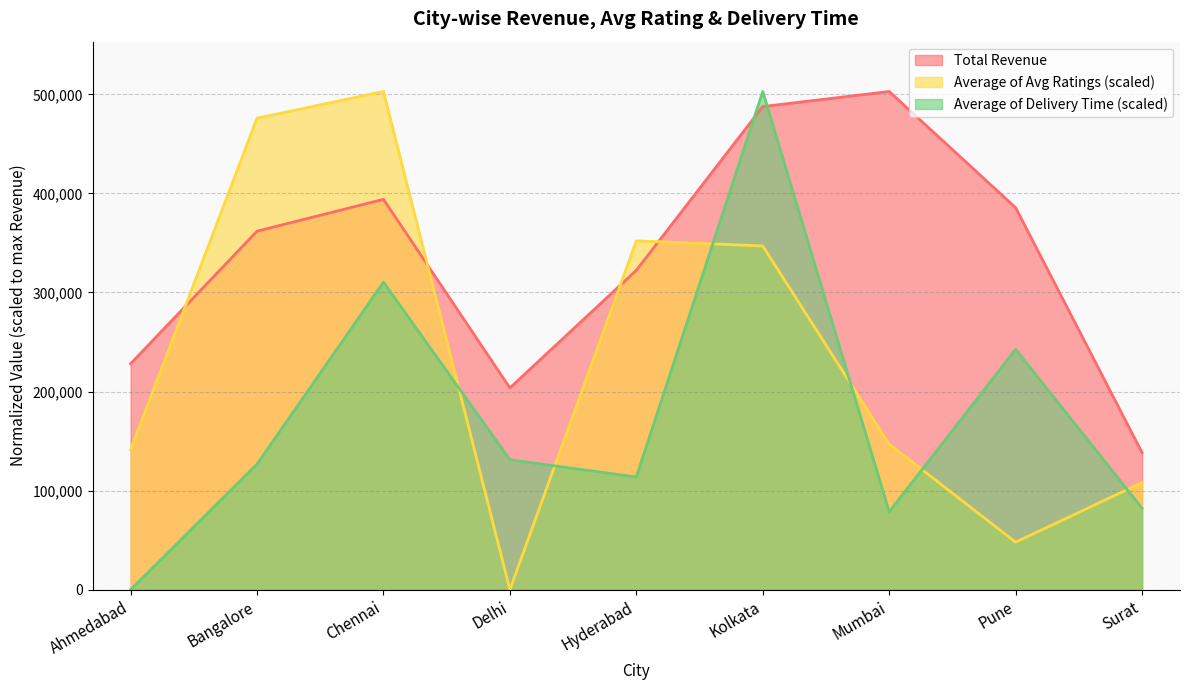

The Average of Delivery Time series shows 210908.6 at Delhi. True or false?

False